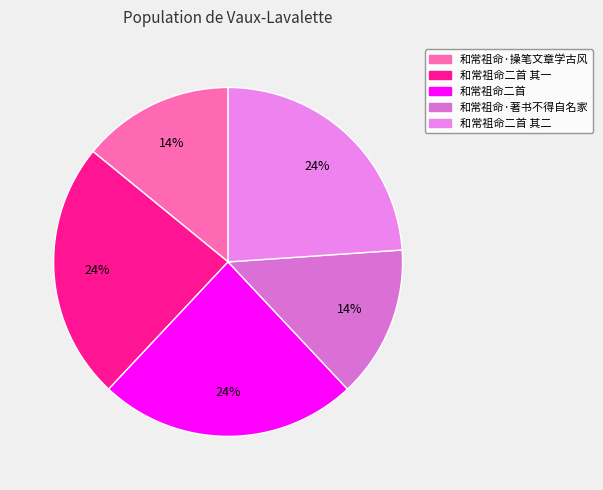

What is the smallest slice in the pie chart?

和常祖命·著书不得自名家